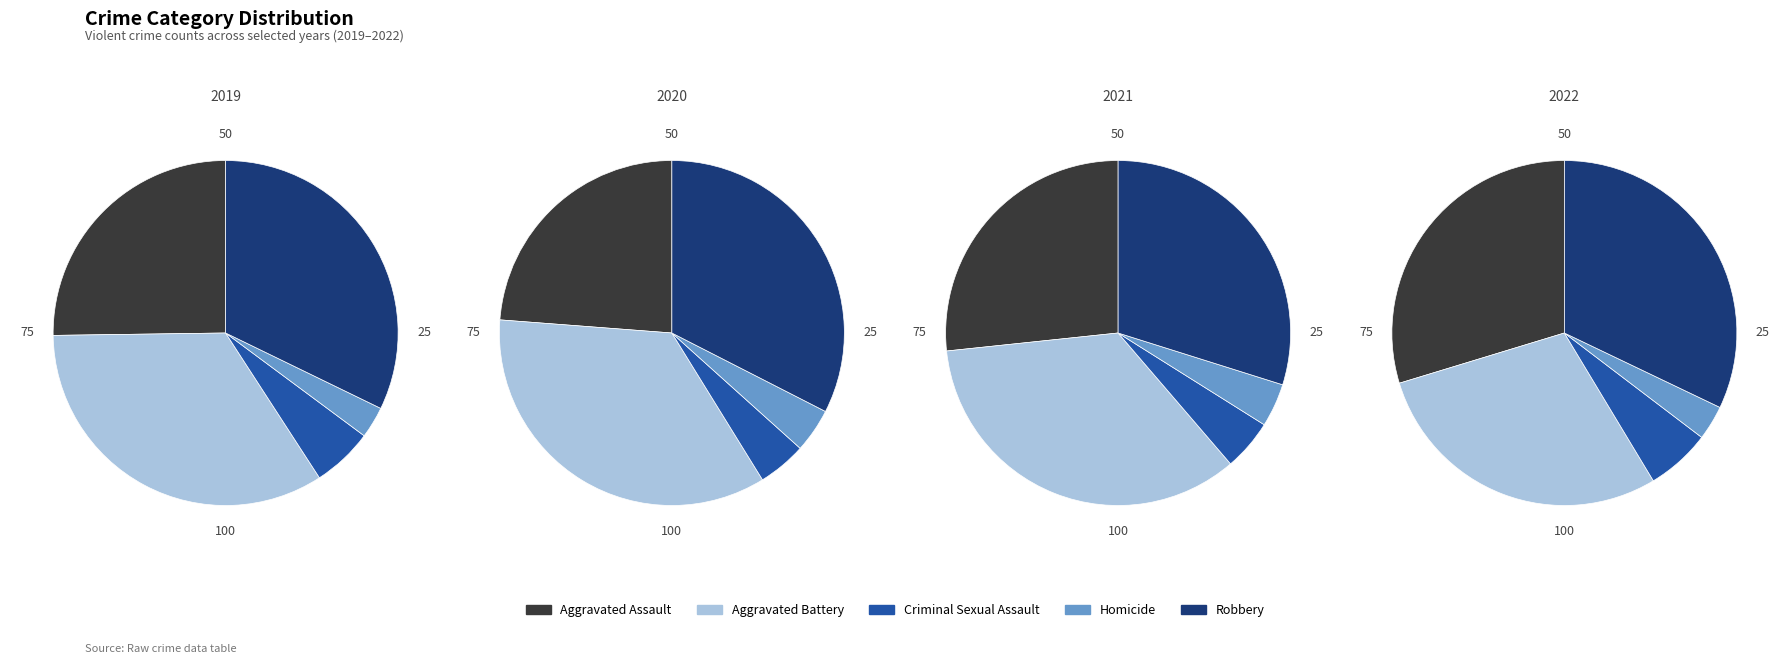

True or false: Aggravated Assault accounts for 25% of the total.

True